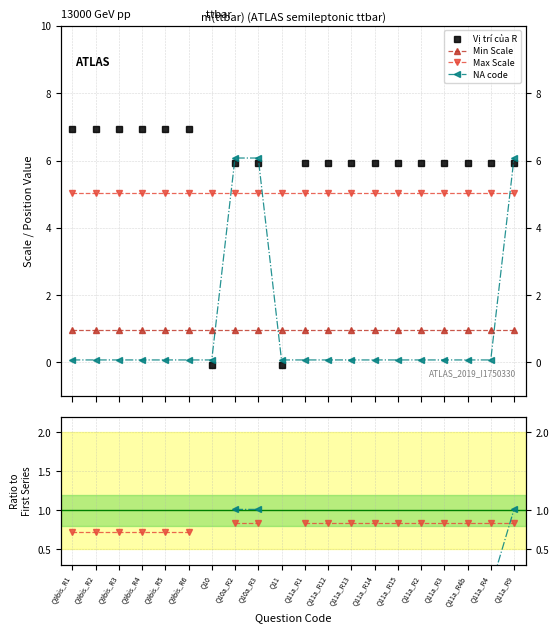

What are all the series names shown in the legend?

Vị trí của R, Min Scale, Max Scale, NA code